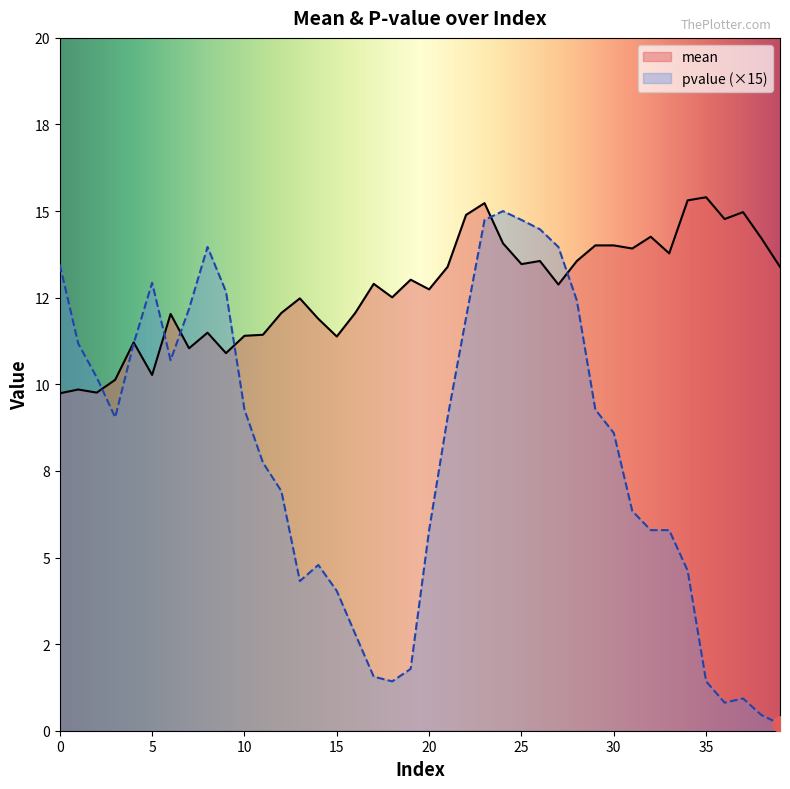

Which series has the widest spread of Y values?

pvalue